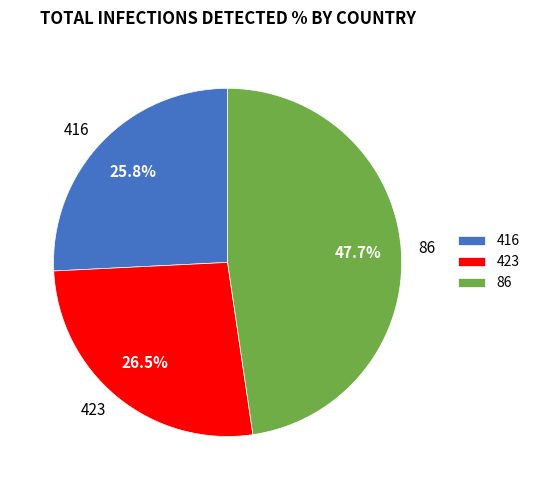

The 416 slice represents 39% of the pie. True or false?

False